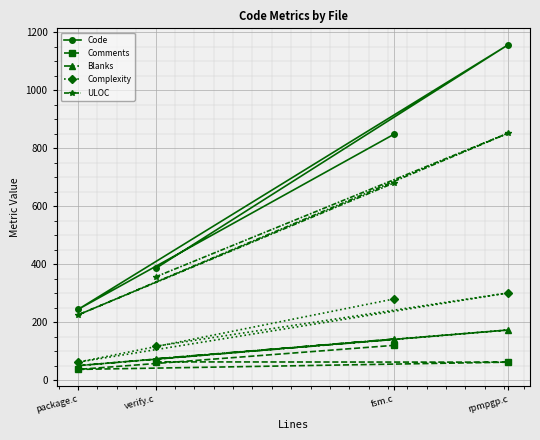

Read the ULOC value at fsm.c, to the nearest 10.

680